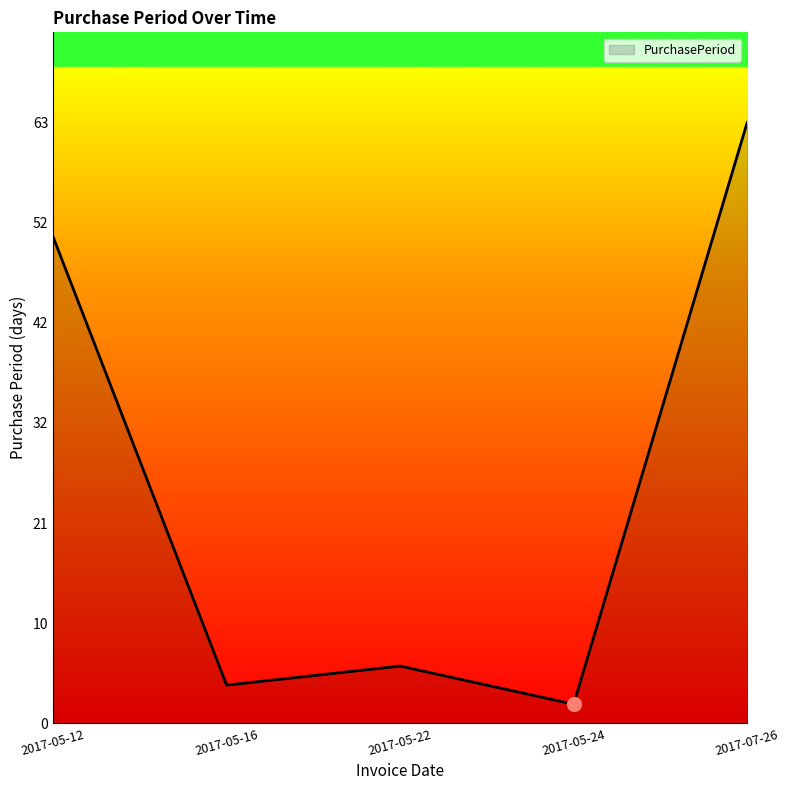

Rank the categories by value from lowest to highest.

2017-05-24, 2017-05-16, 2017-05-22, 2017-05-12, 2017-07-26